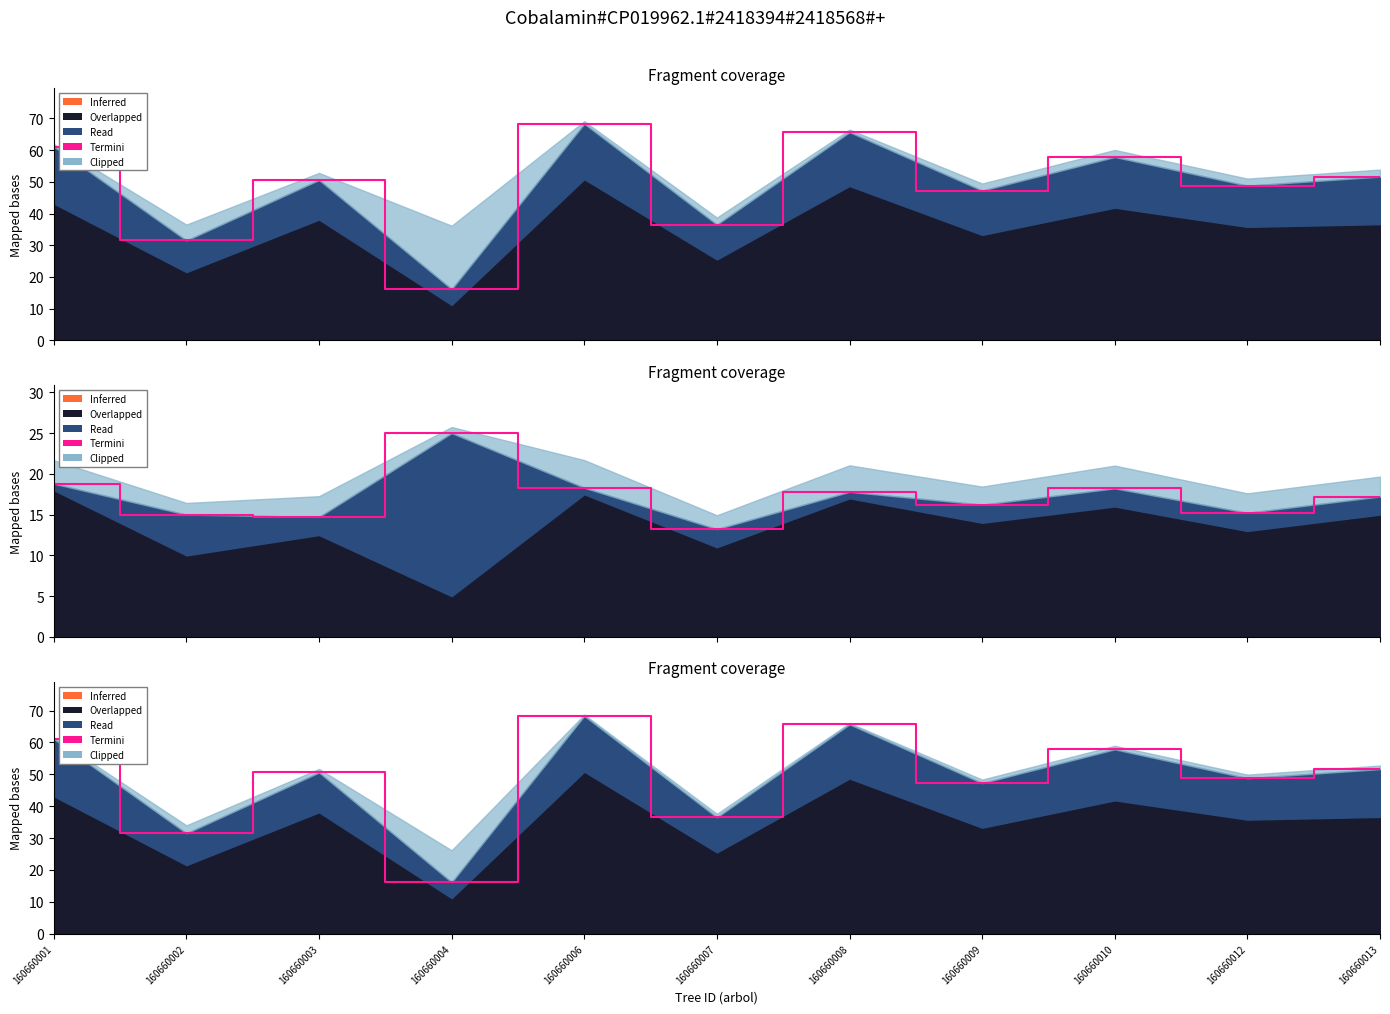

Is it true that the value at 160660006 is 68.3?

True